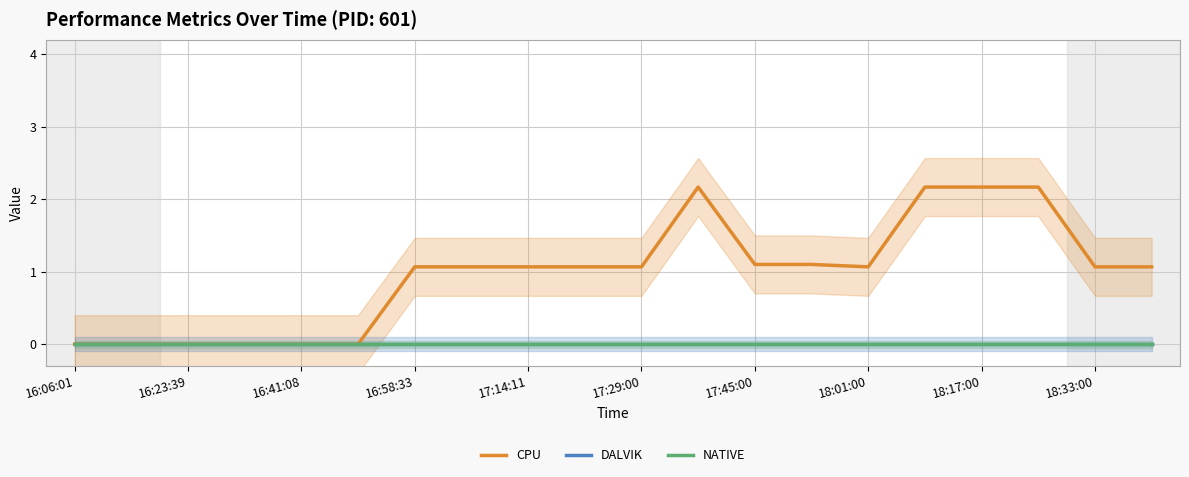

List the series in order of their peak value, lowest first.

DALVIK, NATIVE, CPU